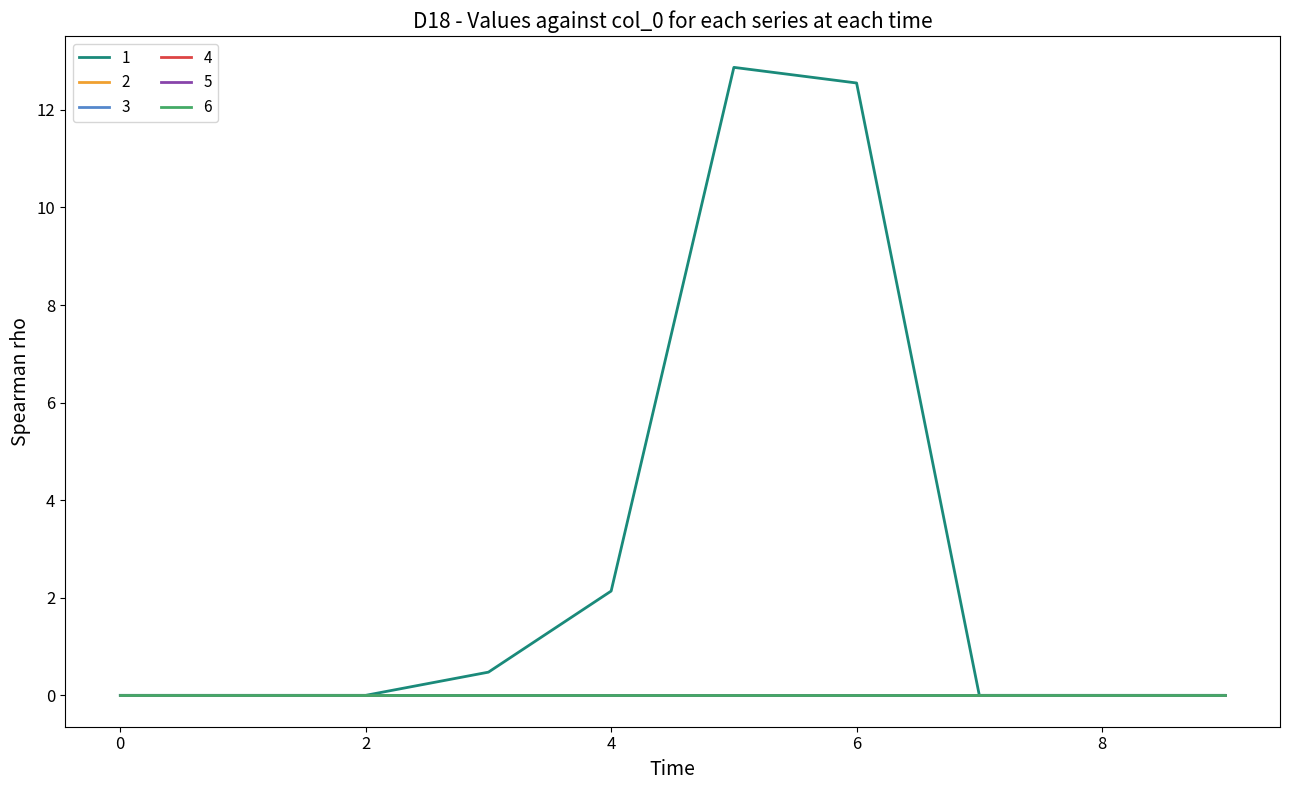

Does the chart have visible grid lines?

No